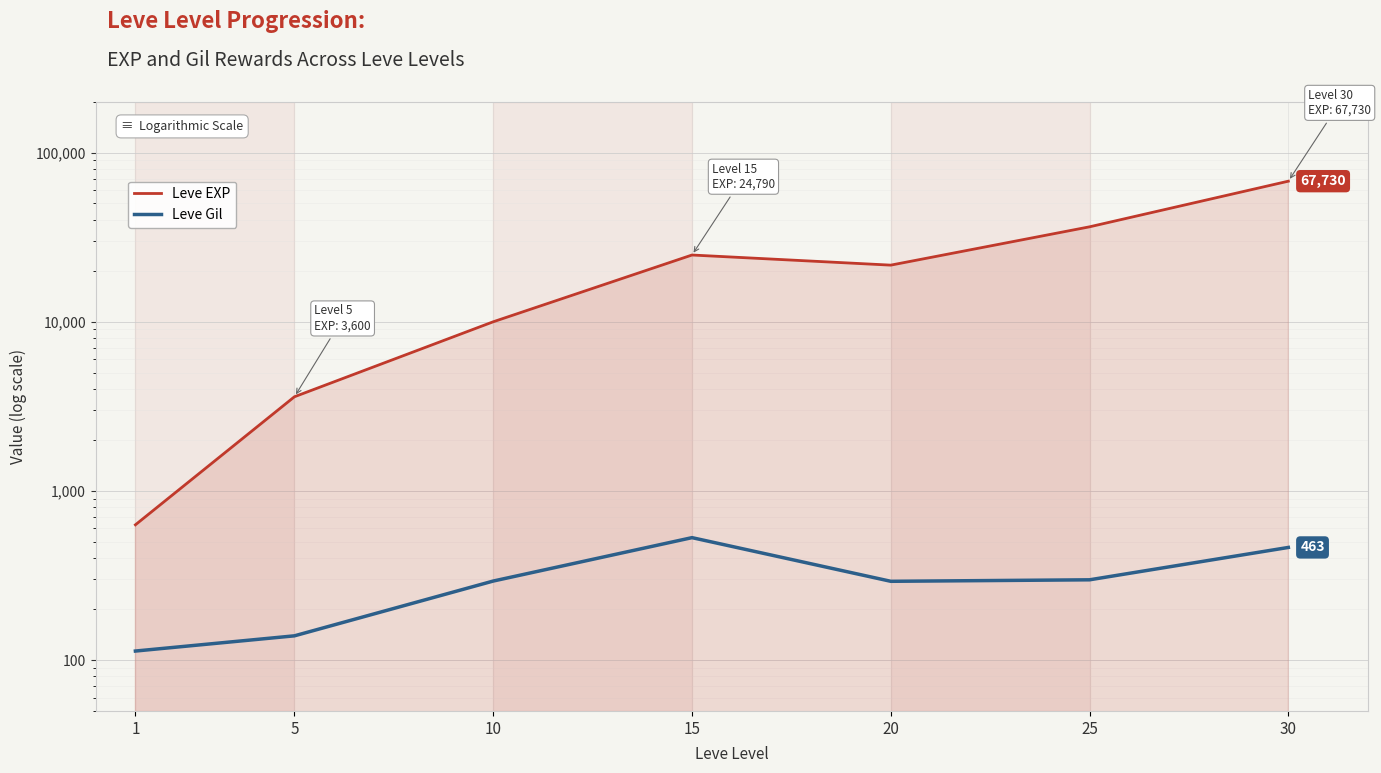

At 5, list the series in order from largest to smallest.

Leve EXP, Leve Gil